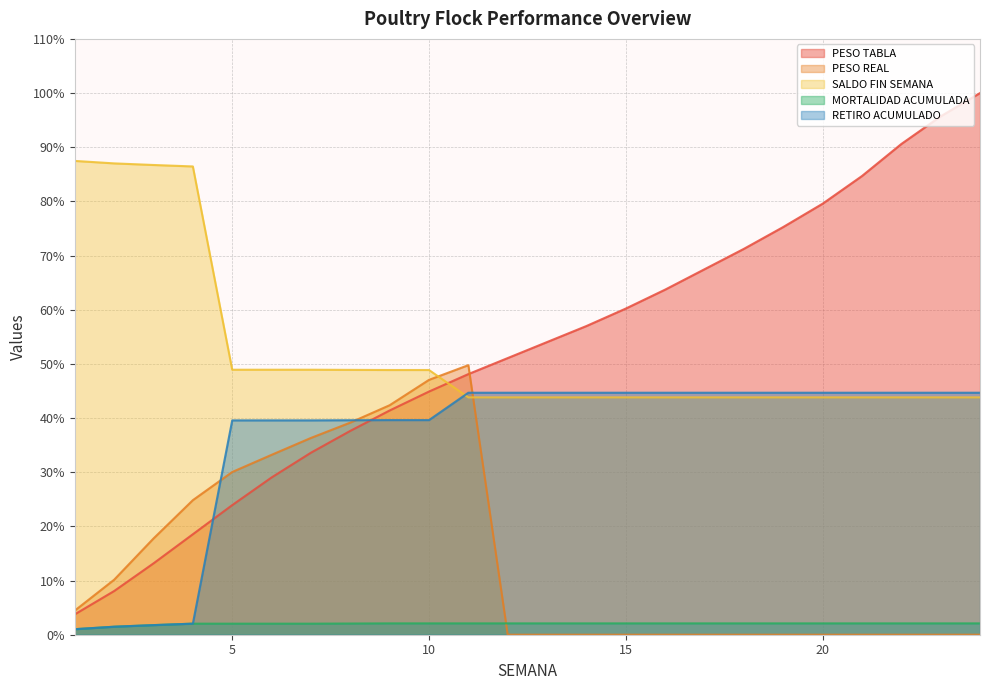

What is the highest value of the RETIRO ACUMULADO series?

44.7